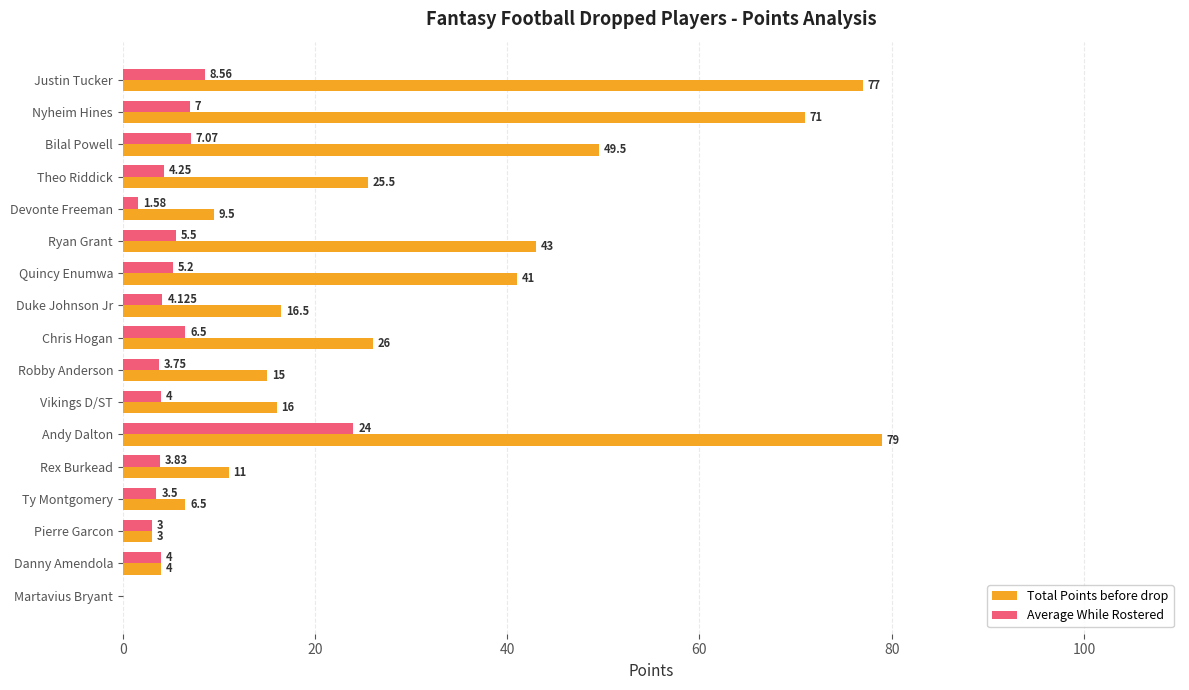

Which series changed the most between Martavius Bryant and Duke Johnson Jr?

Total Points before drop